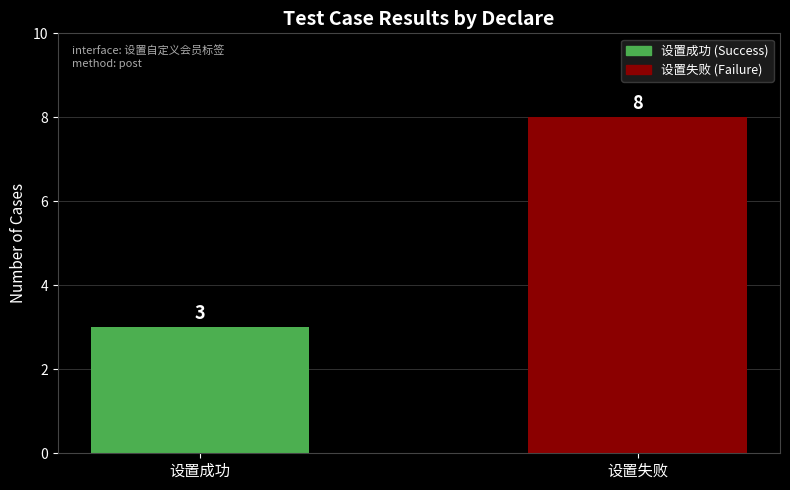

Rank the categories by value from highest to lowest.

设置失败, 设置成功